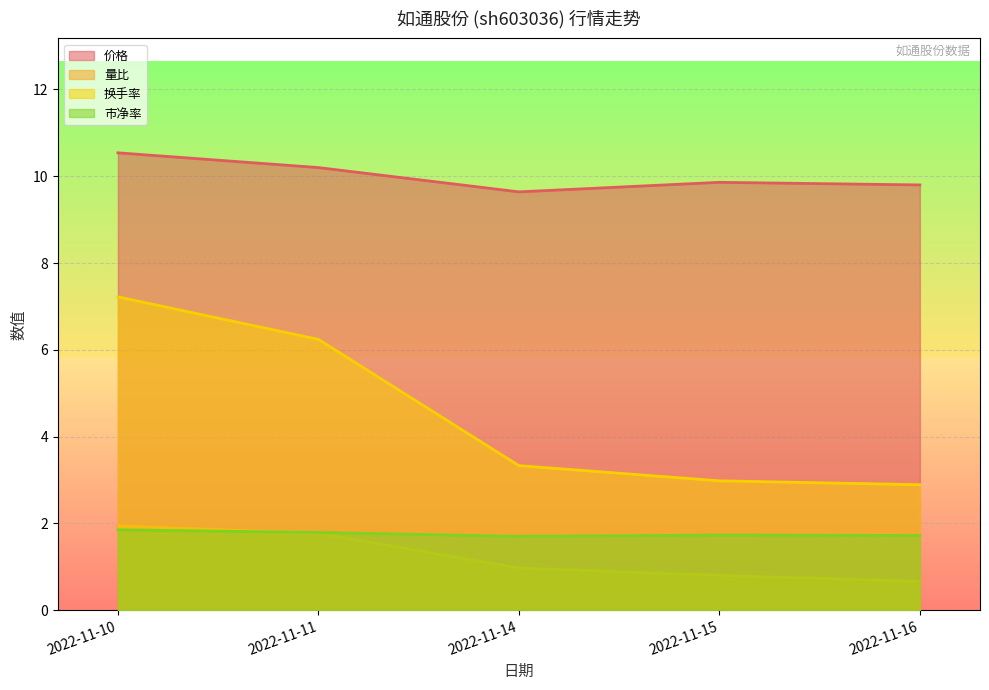

What is the sum of all 换手率 values?

22.7